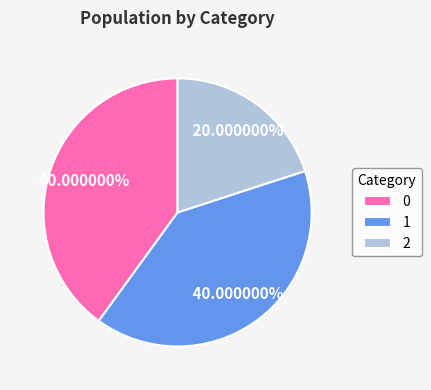

What percentage is the 1 slice, to the nearest percent?

40%